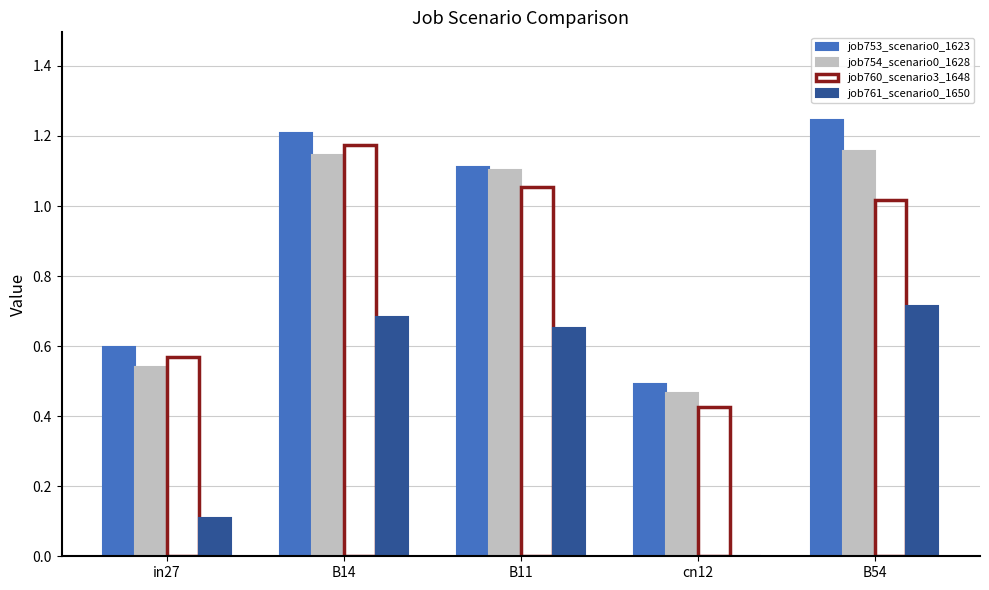

How many distinct data groups are displayed?

4